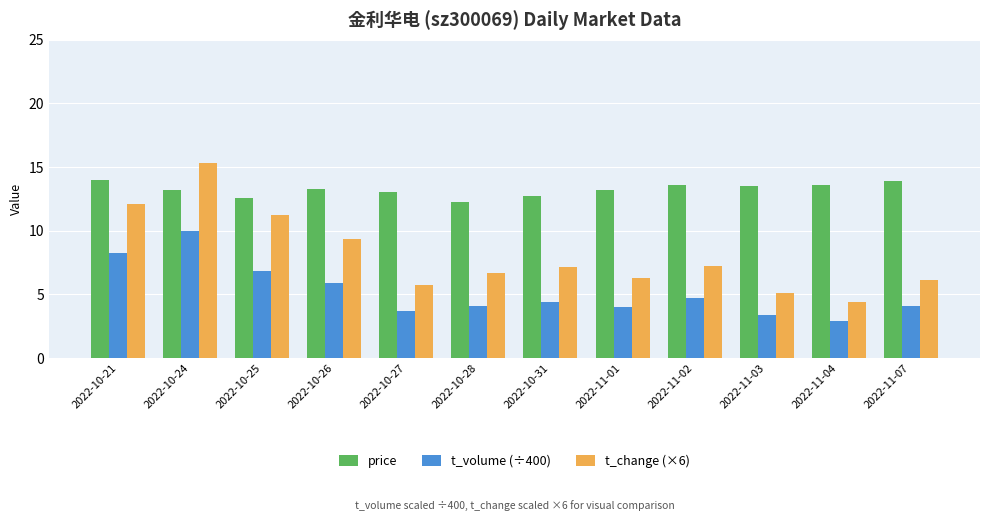

True or false: price has a value of 13.0 at 2022-10-27.

True